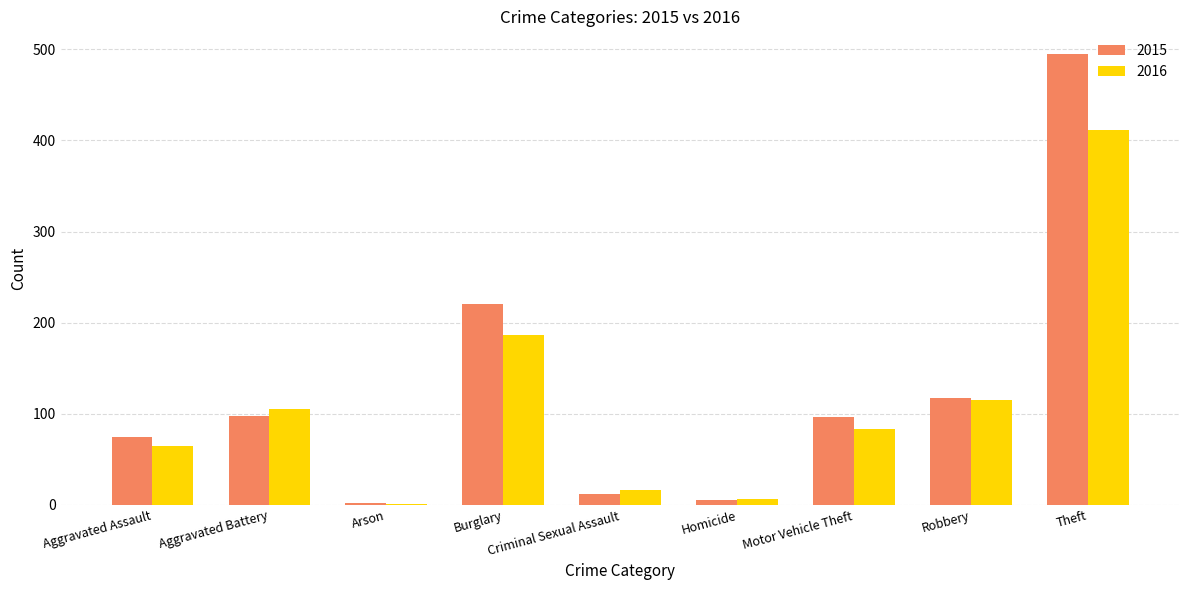

What are all the series names shown in the legend?

2015, 2016